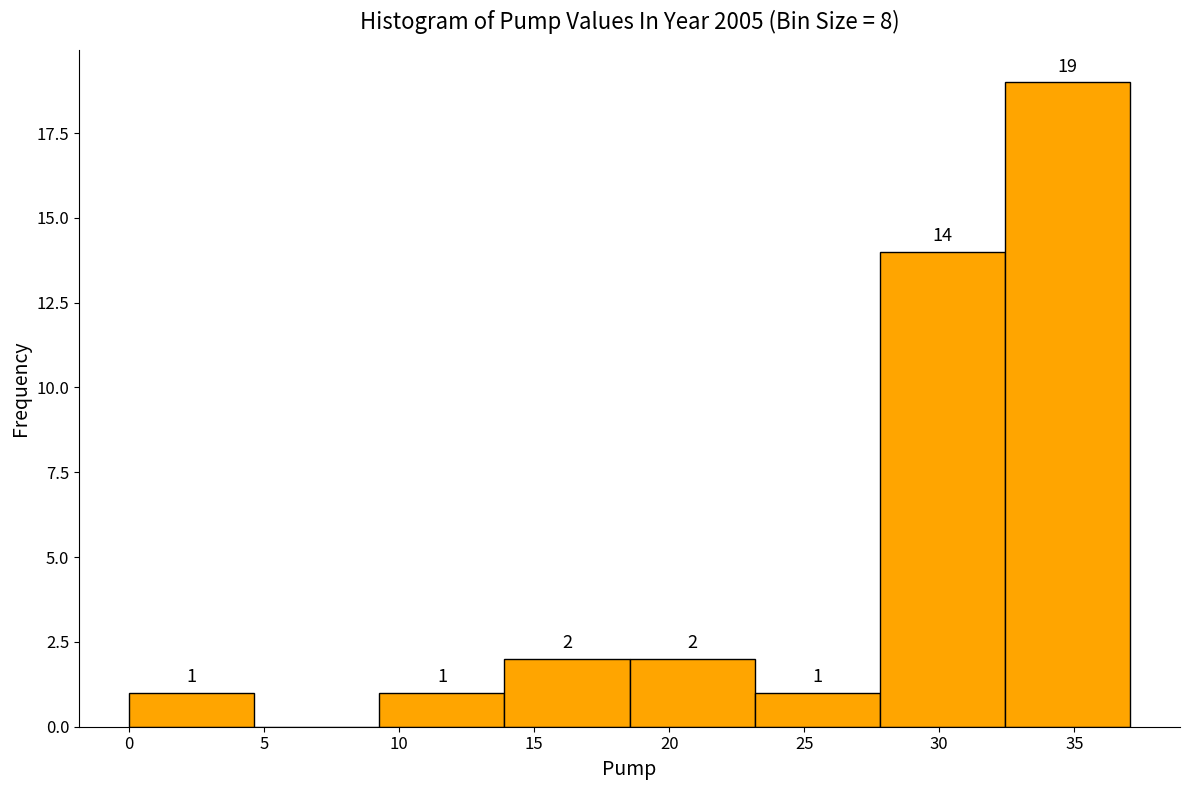

Which range on the x-axis has the tallest bar?

32.5 to 37.0